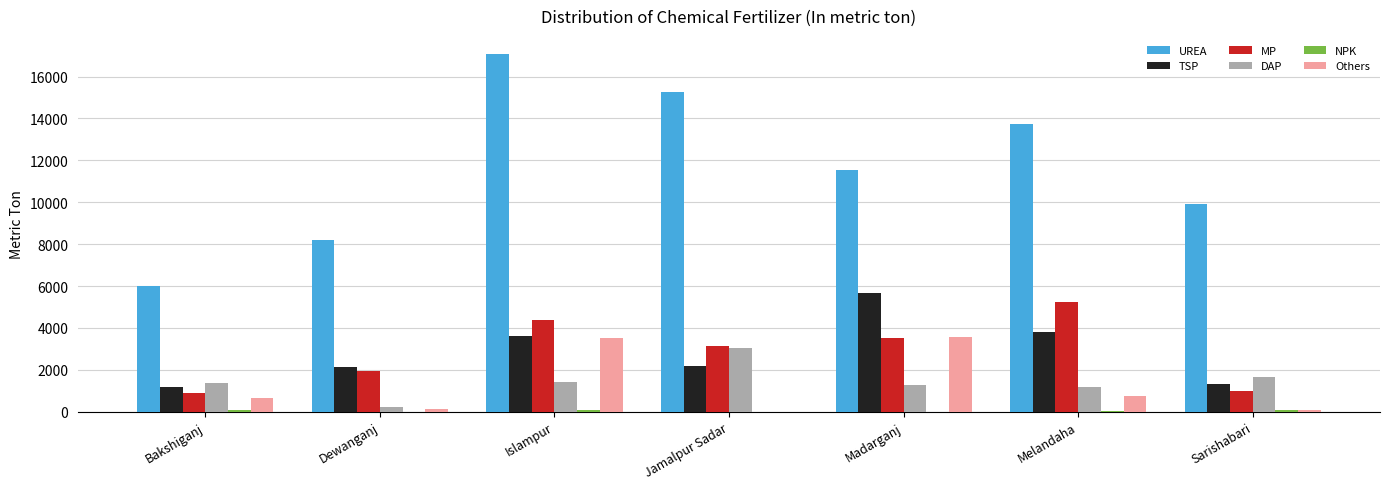

How many categories are shown in the chart?

7